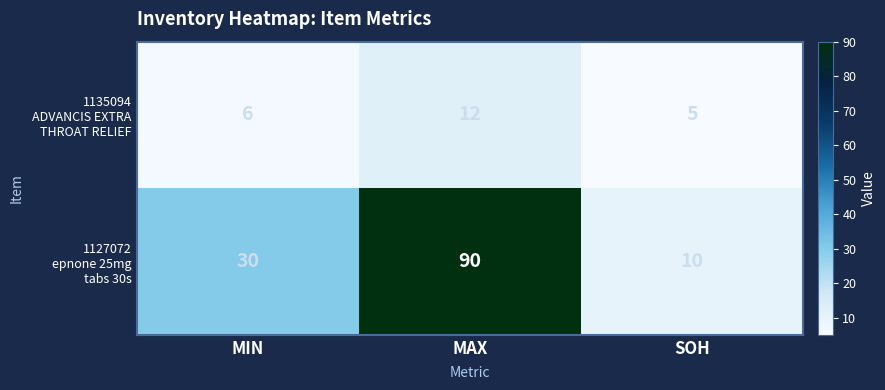

What is the minimum value shown in the chart?

5